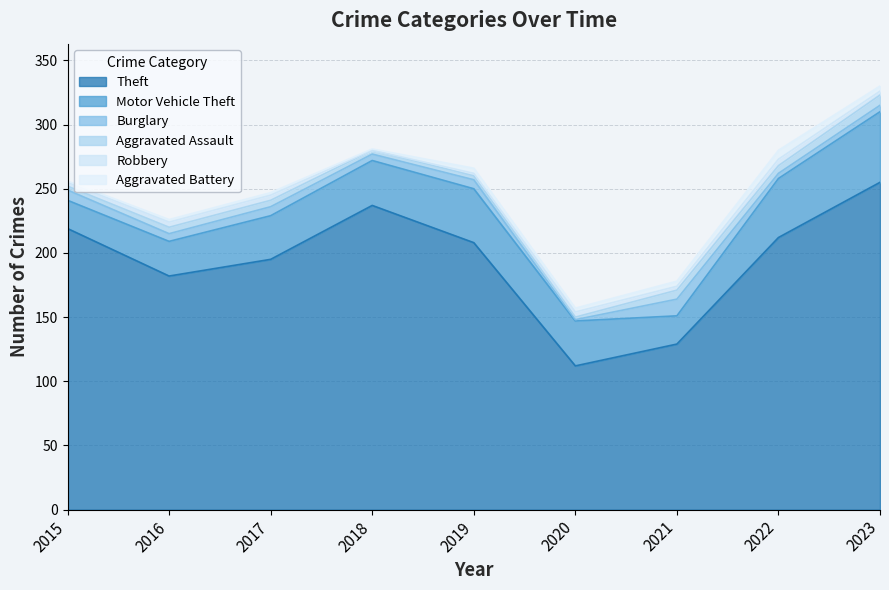

How many values in the Aggravated Battery series are below 3?

4